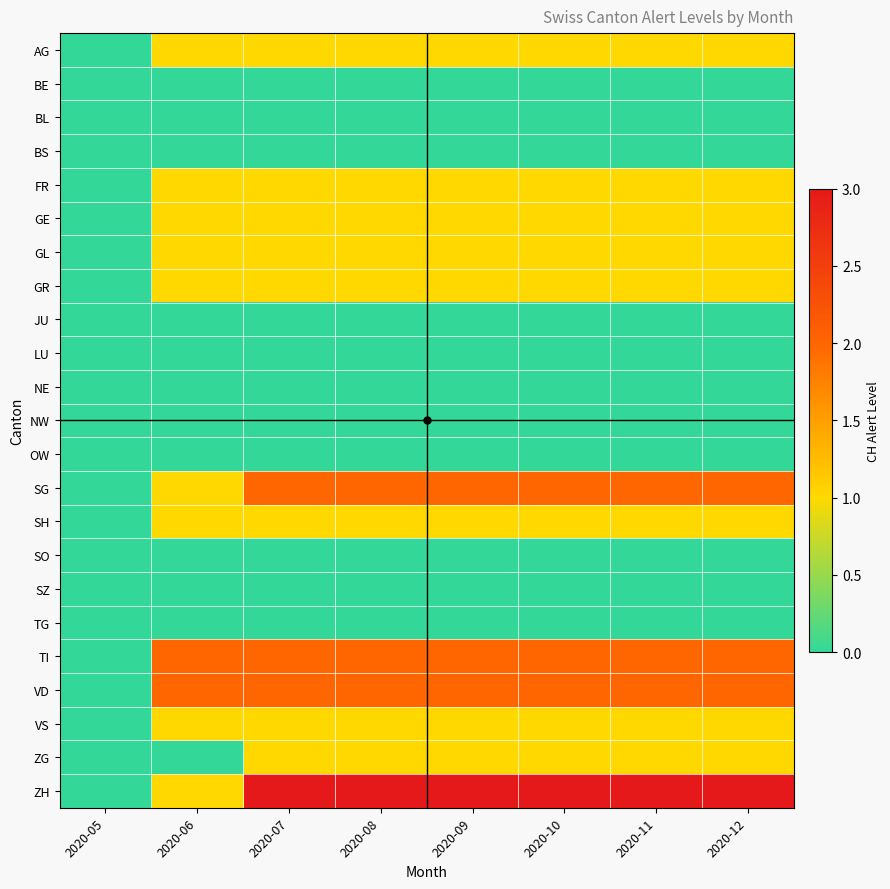

What is the difference between the highest and lowest values at 2020-09?

3